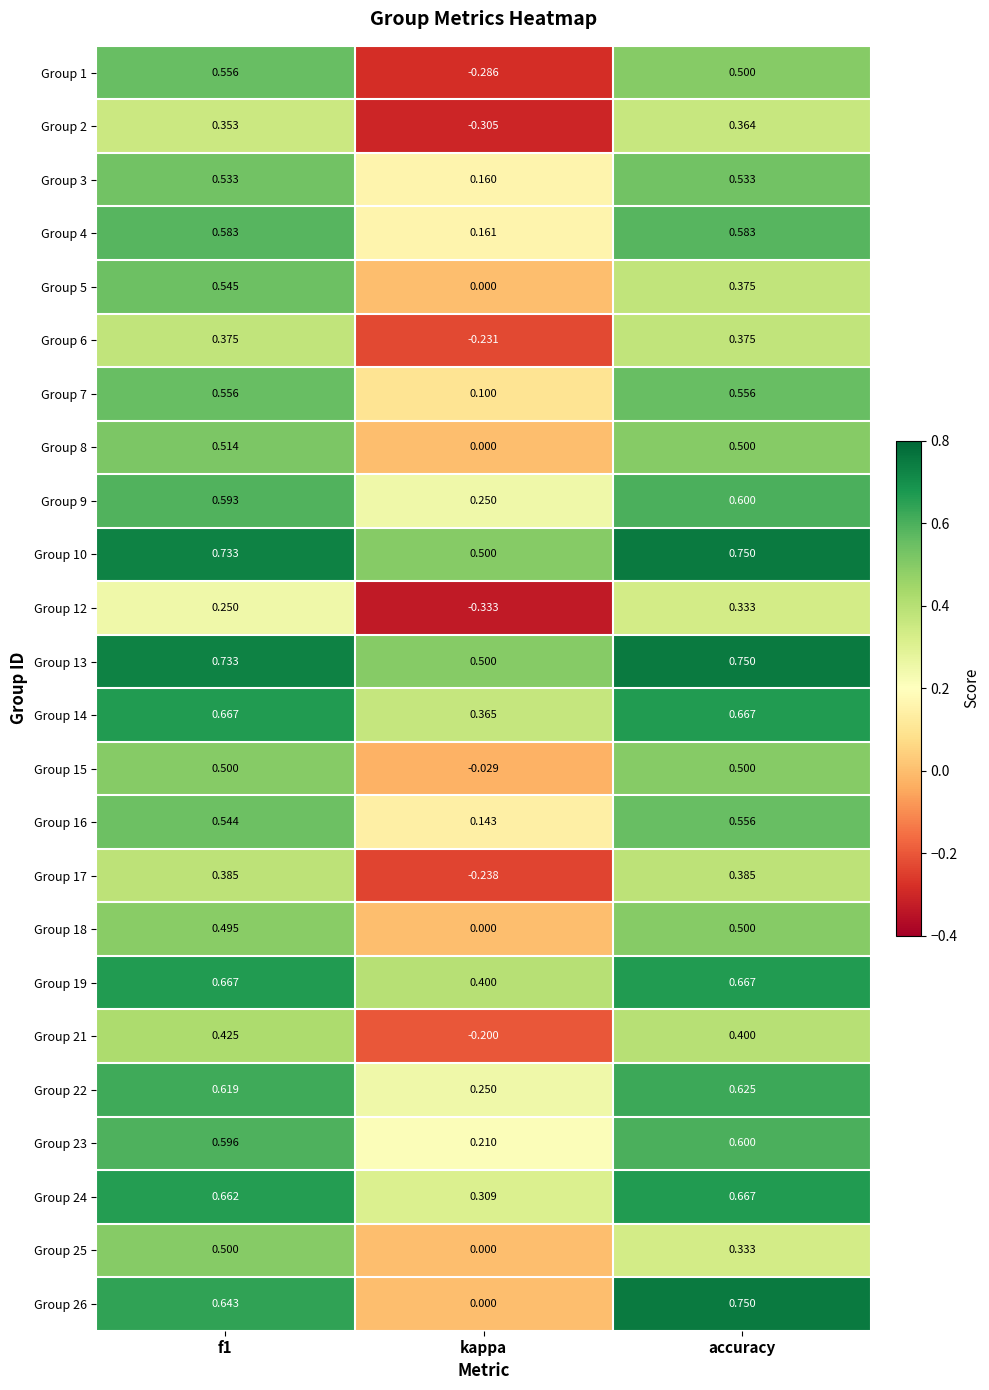

How many categories are shown in the chart?

3